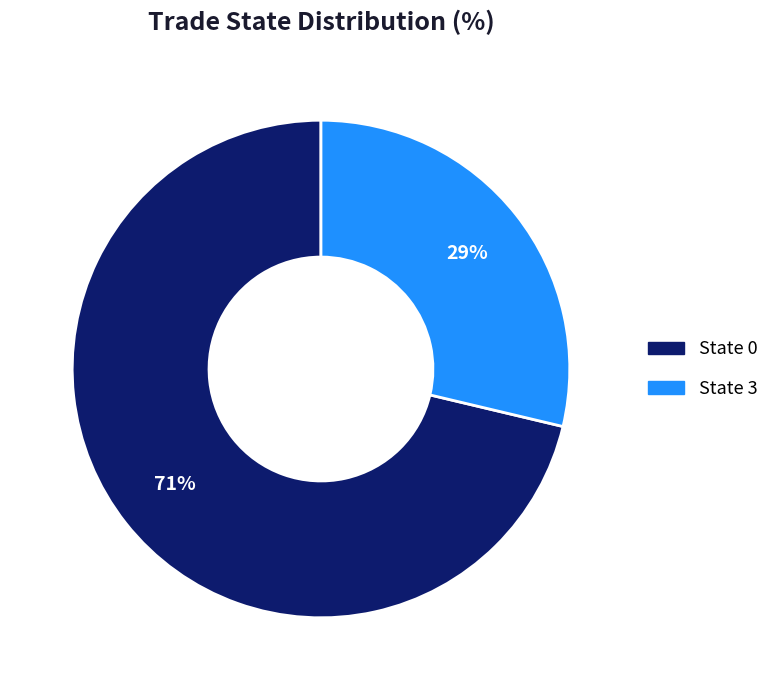

Does any single category account for the majority?

Yes